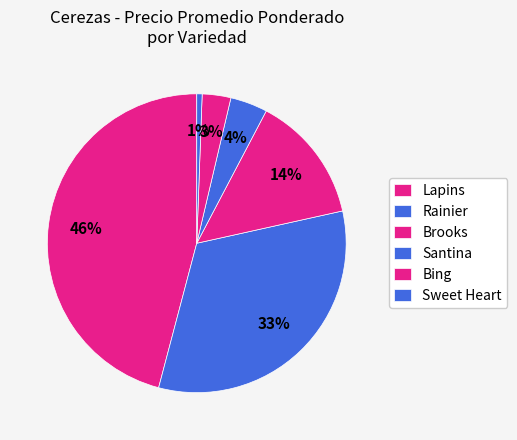

To the nearest percent, what is the combined percentage of Rainier and Lapins?

8%